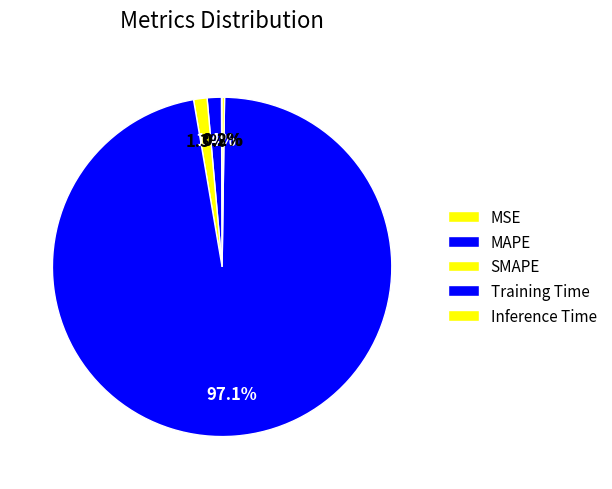

True or false: MAPE accounts for 11% of the total.

False